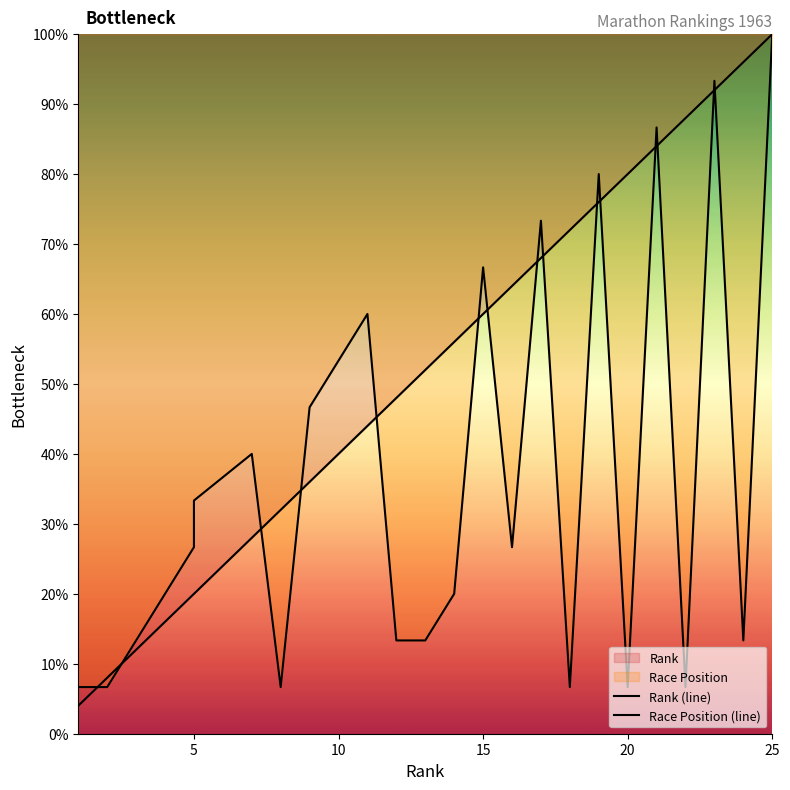

Between Nobuyoshi Sadanaga and Chiyuki Kaneshige, which series saw the biggest shift?

Race Position